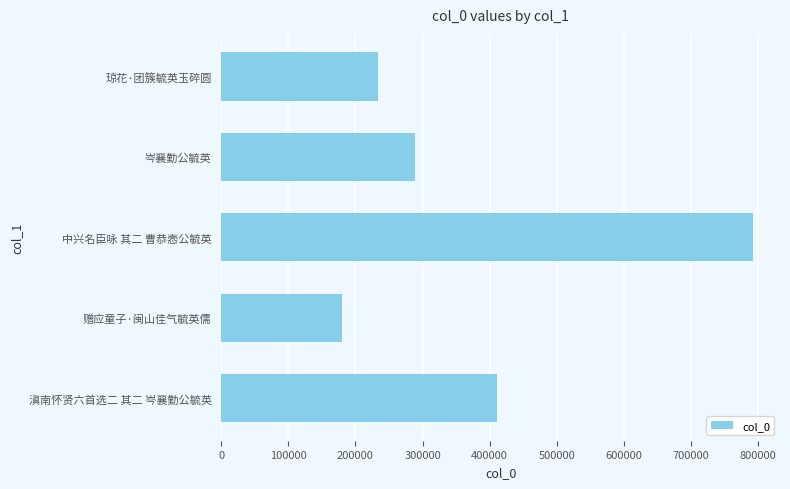

Where is the data nearest to the value 486153?

滇南怀贤六首选二 其二 岑襄勤公毓英